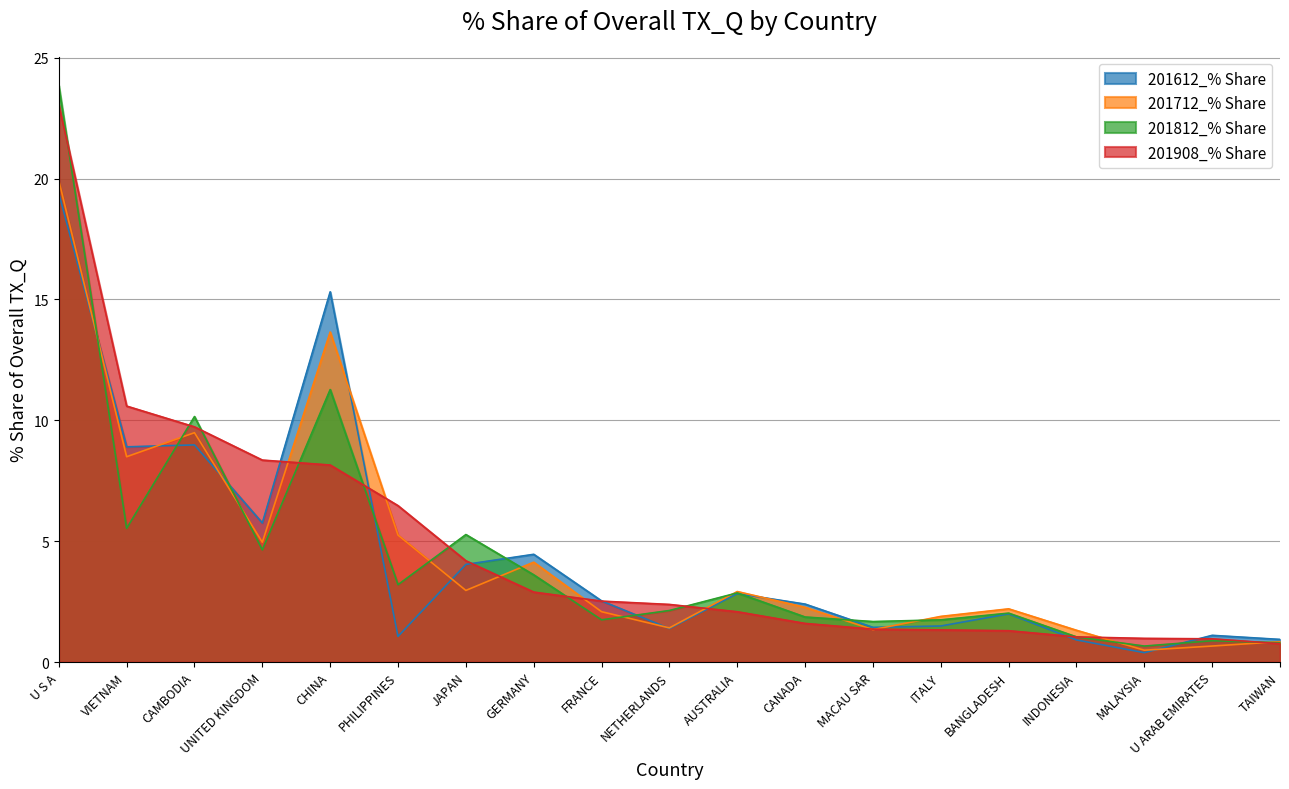

What is the value of the 201908_% Share point at the 18th from the left?

1.0